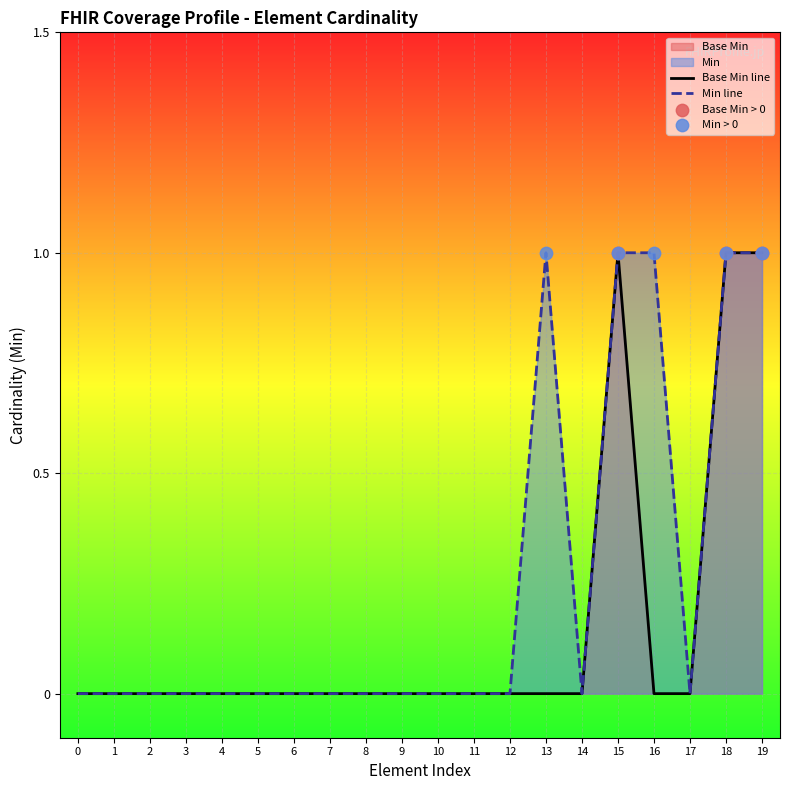

True or false: Base Min has a value of -1 at 2.

False